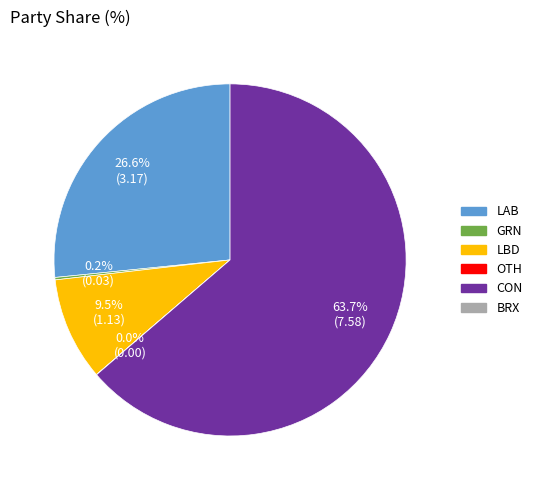

Is there a majority slice in this chart?

Yes